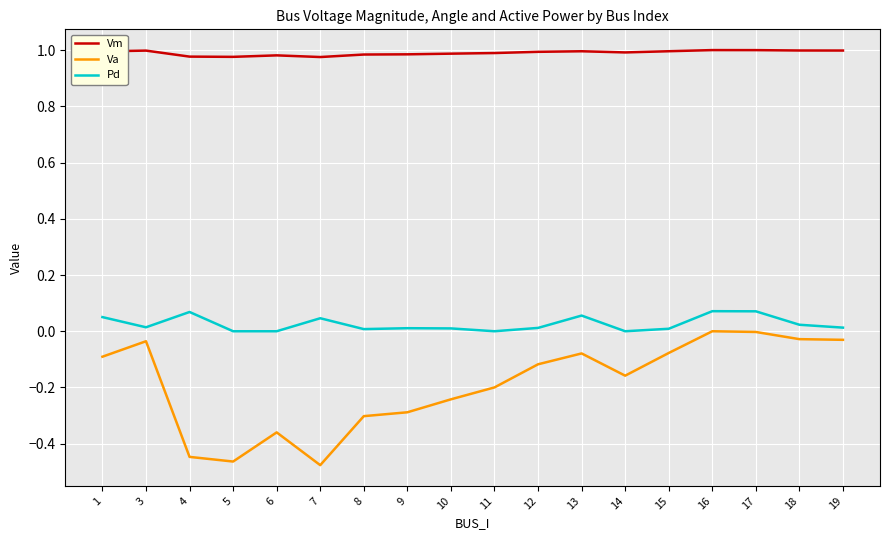

Is the value of Va at 1 greater than the value of Vm at 8?

No